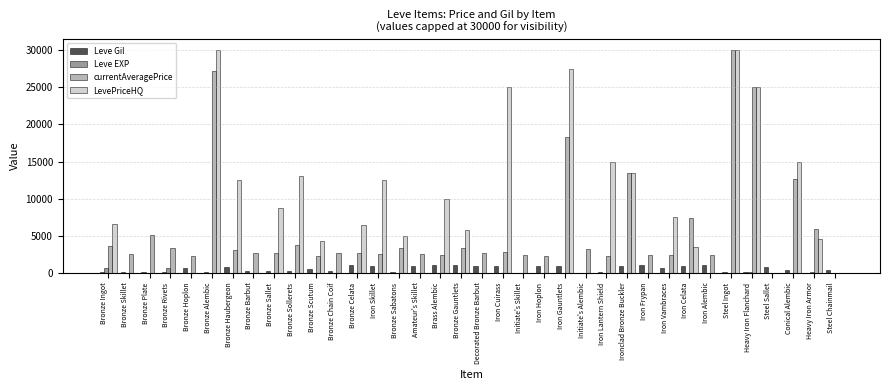

The value of LevePriceHQ at Initiate's Skillet is 0. True or false?

True